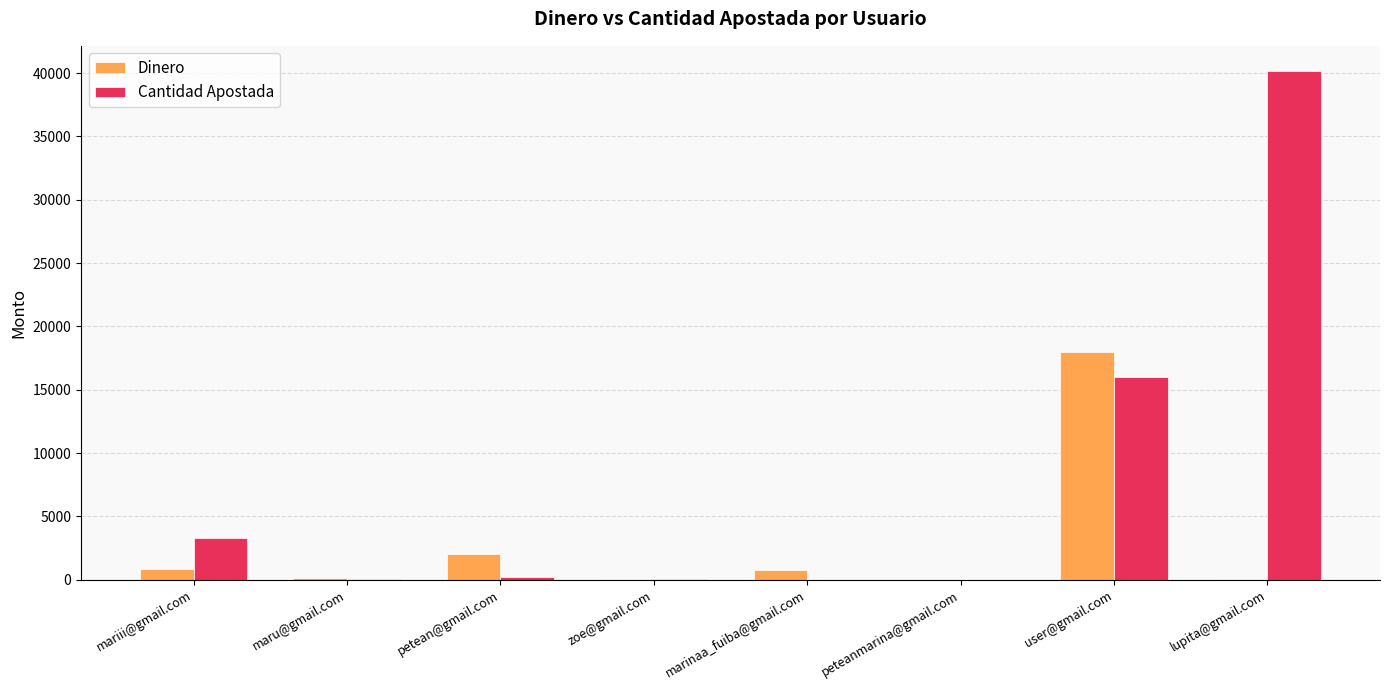

What is the sum of all Cantidad Apostada values?

59734